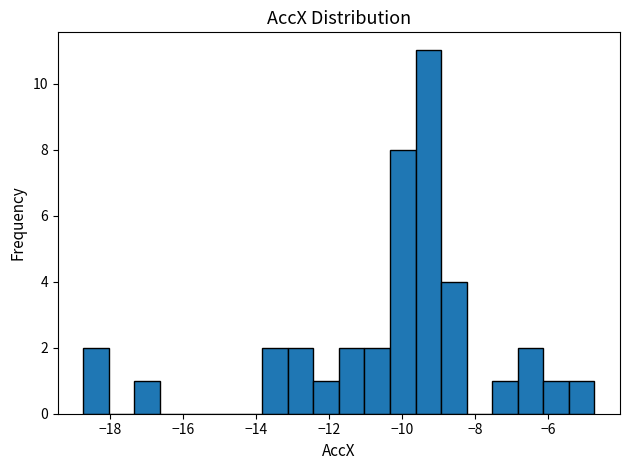

Read against the x-axis, roughly where is the centre of the tallest bar?

-9.2